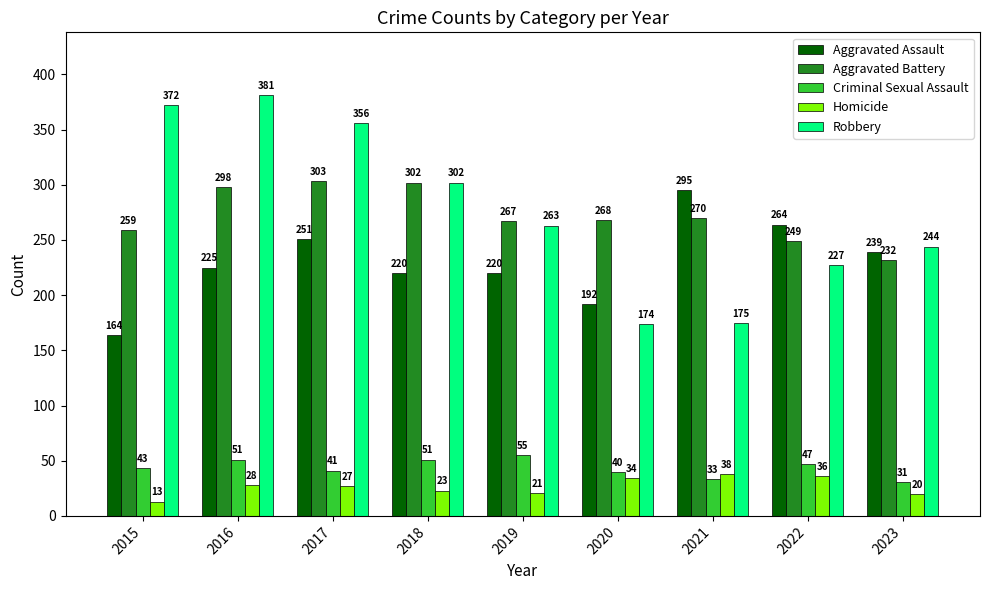

Which series changed the most between 2017 and 2021?

Robbery